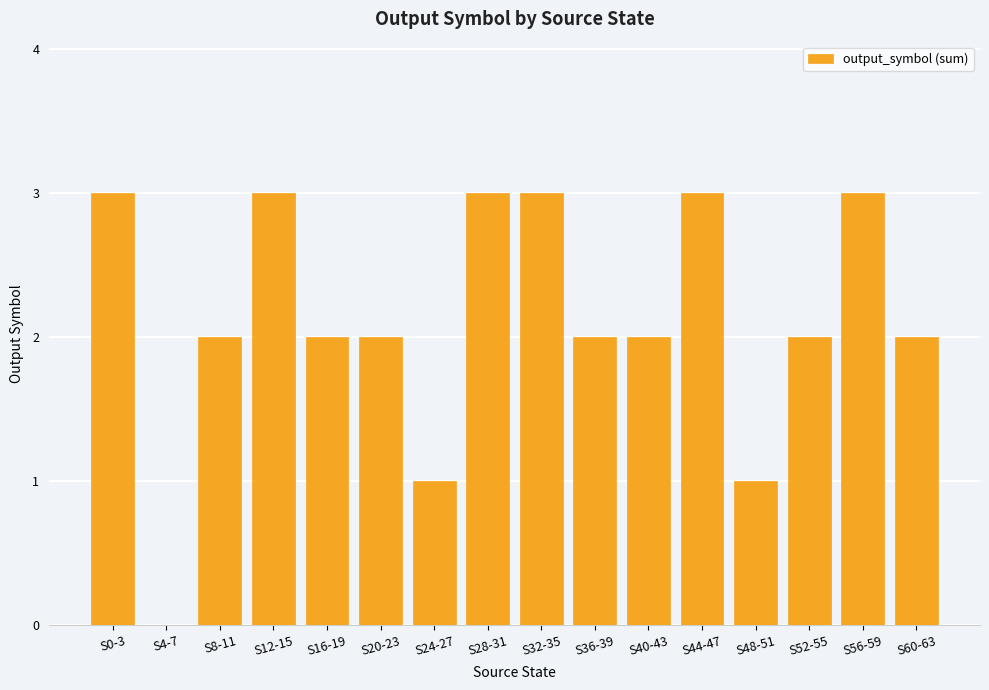

Where does the data first go above 2?

S0-3